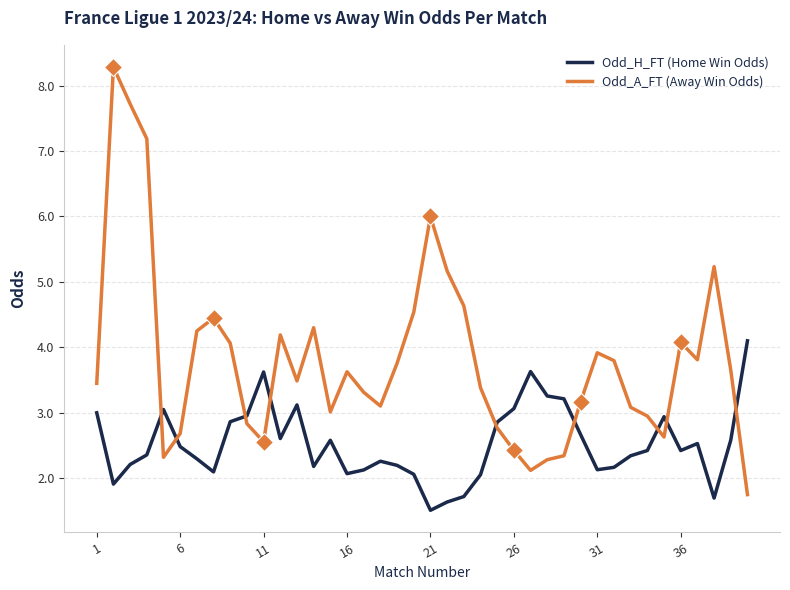

What is the sum of all Odd_A_FT (Away Win Odds) values?

152.3